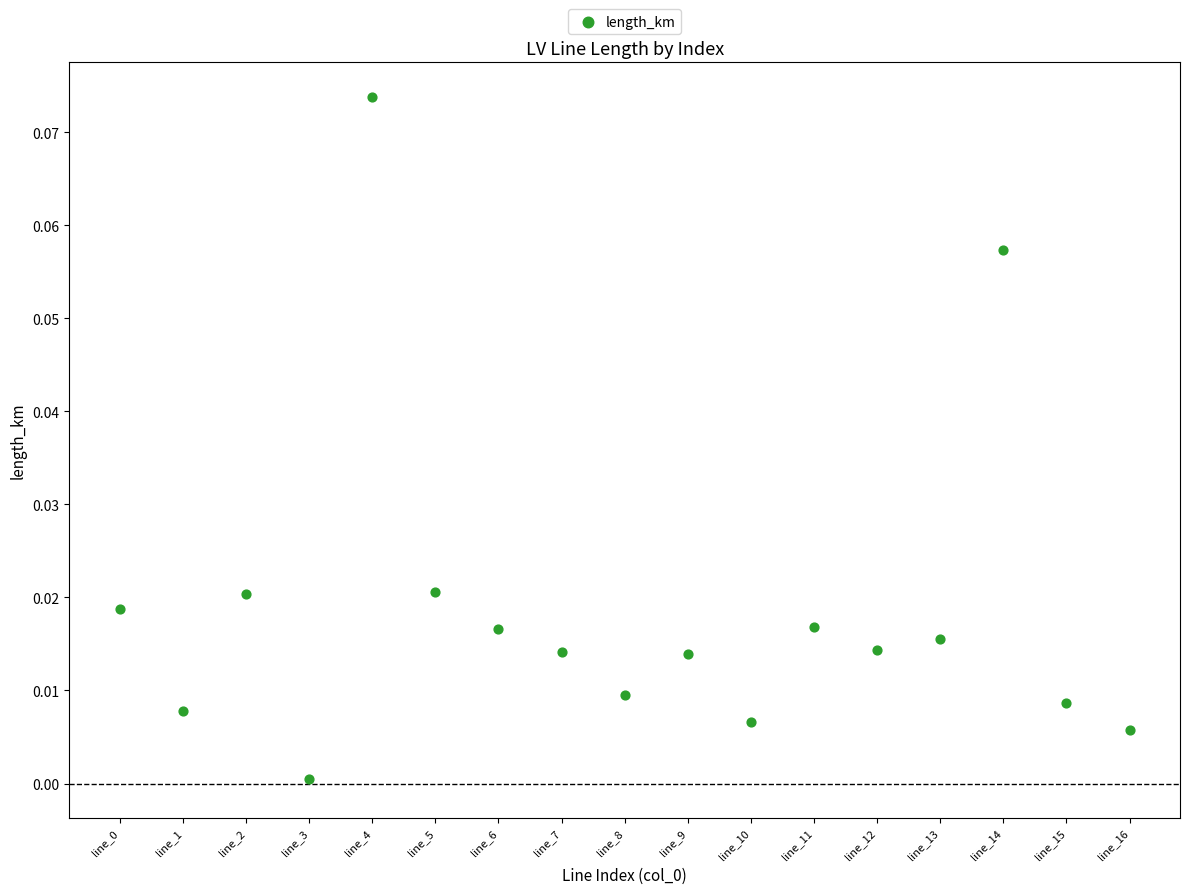

How many points are shown in the scatter plot?

17